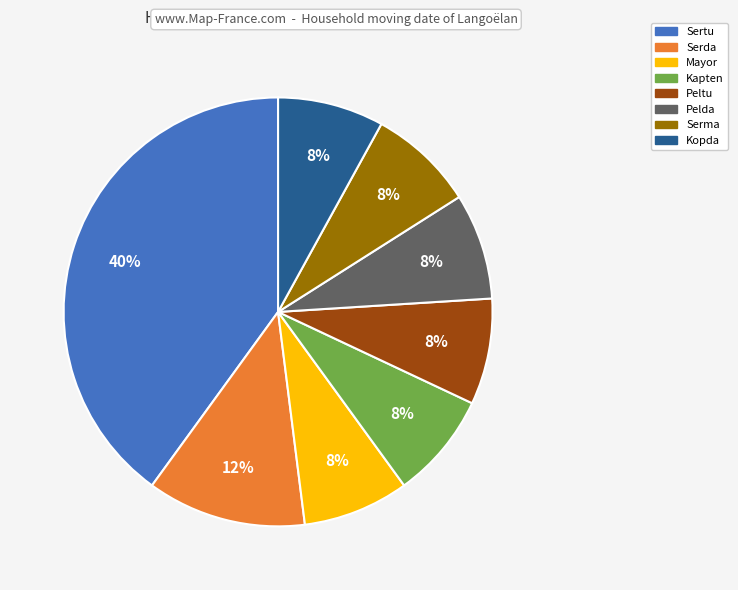

True or false: Peltu accounts for 1% of the total.

False